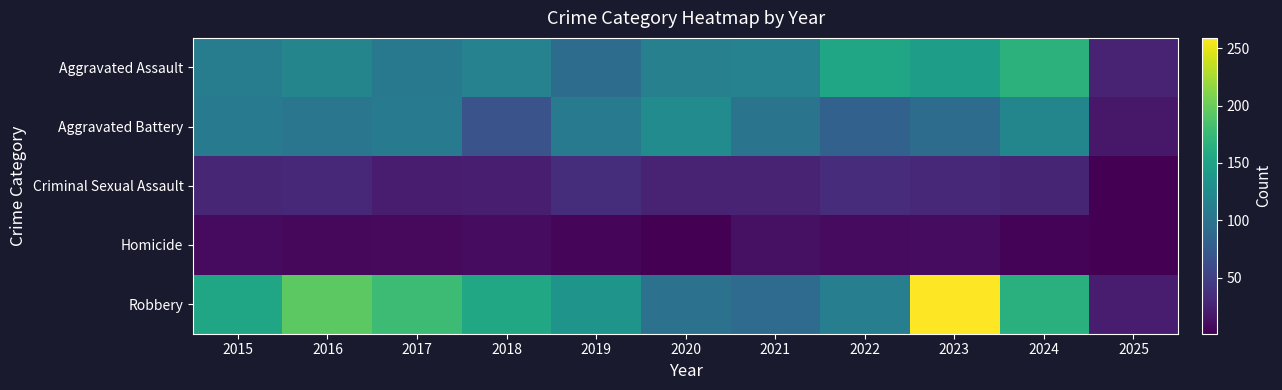

At which category is the sum across all series the highest?

2023